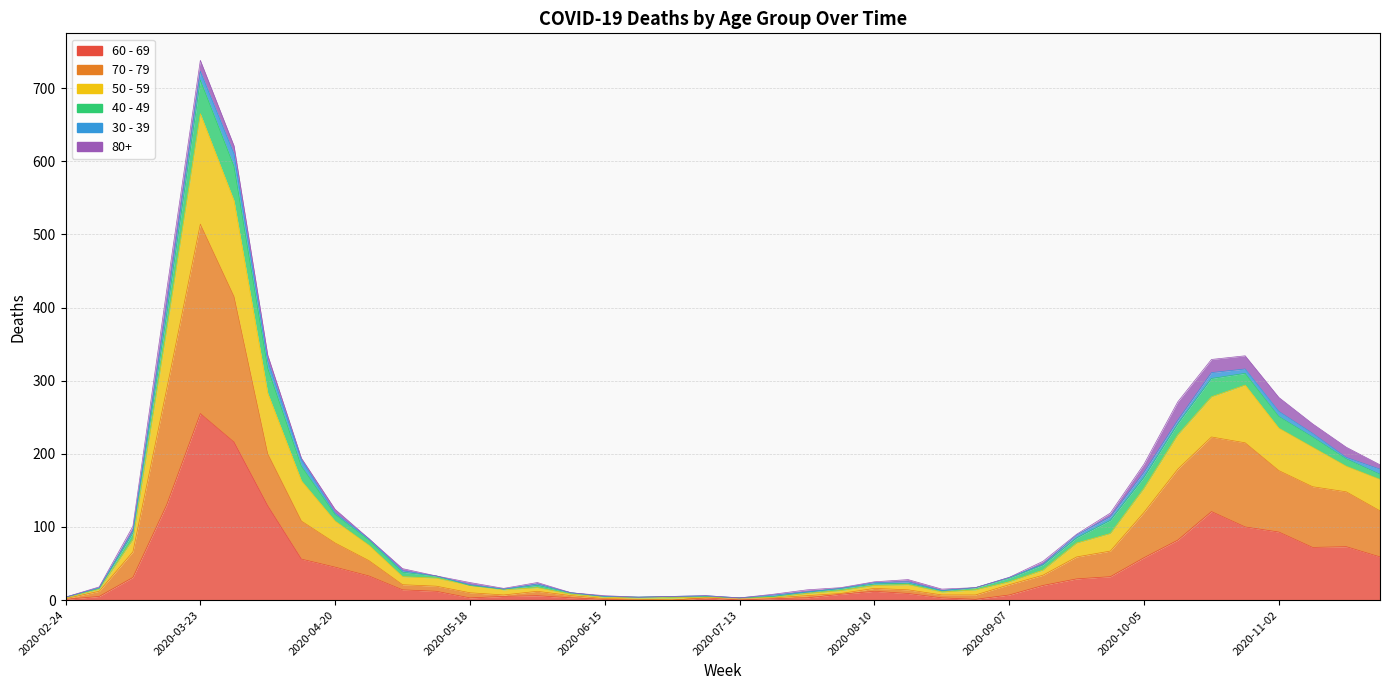

Does the chart display data point markers on the line(s)?

No